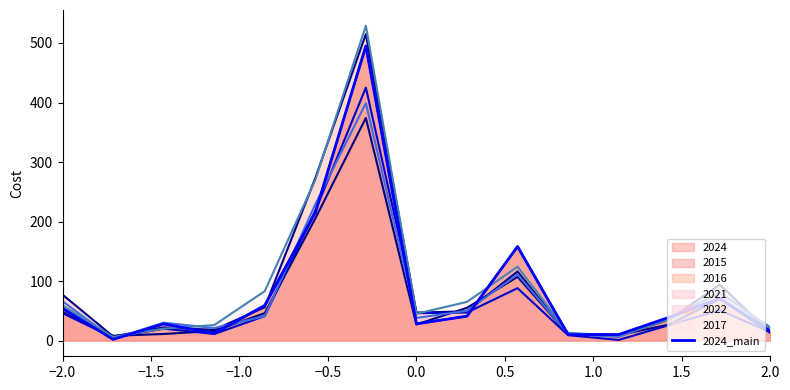

What is the average value?

83